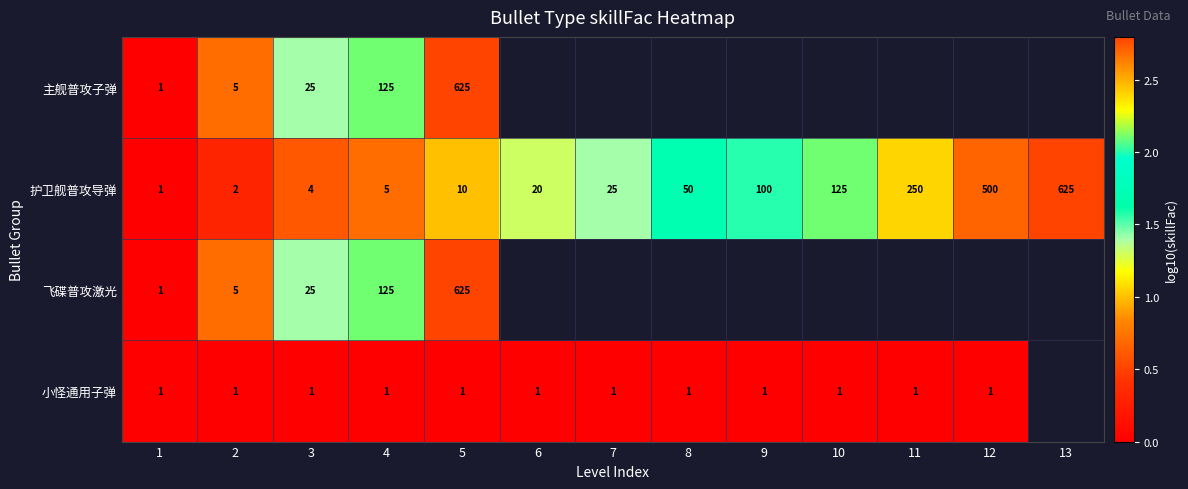

What is the sum of the 小怪通用子弹 values at 7 and 3?

2.0